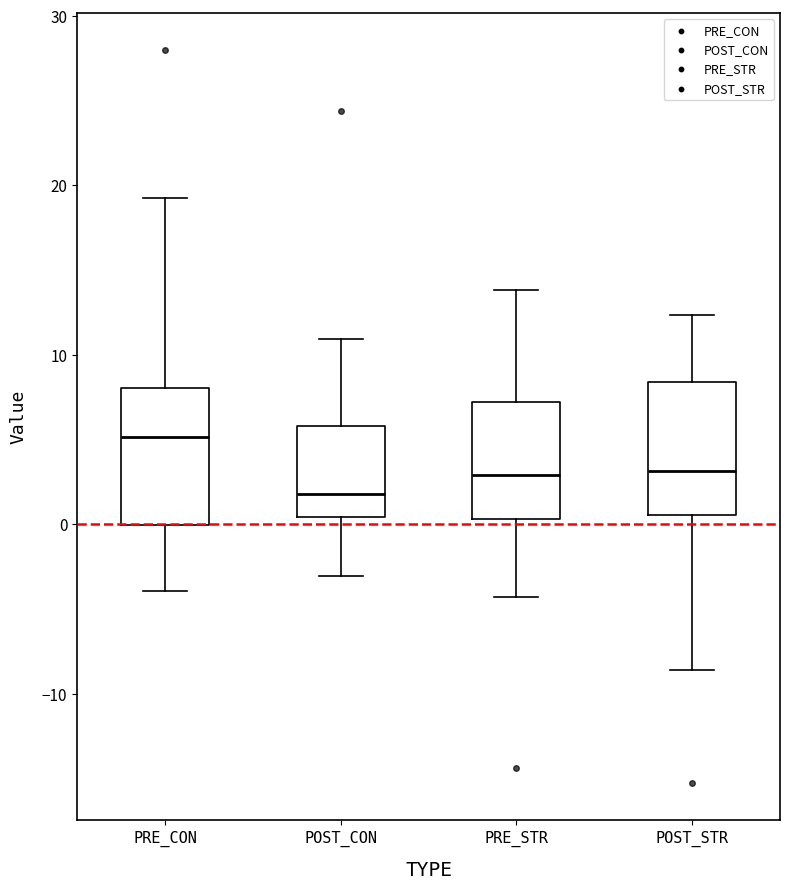

Reading left to right, transcribe this box plot: for each box, give where its median line is, the range the box spans, and where its two whiskers end, as read against the y-axis. The values are not printed on the chart, so give them approximately, as read against the axis.

PRE_CON: median 5, box 0 to 8, whiskers -4 to 19
POST_CON: median 2, box 0 to 6, whiskers -3 to 11
PRE_STR: median 3, box 0 to 7, whiskers -4 to 14
POST_STR: median 3, box 1 to 8, whiskers -9 to 12